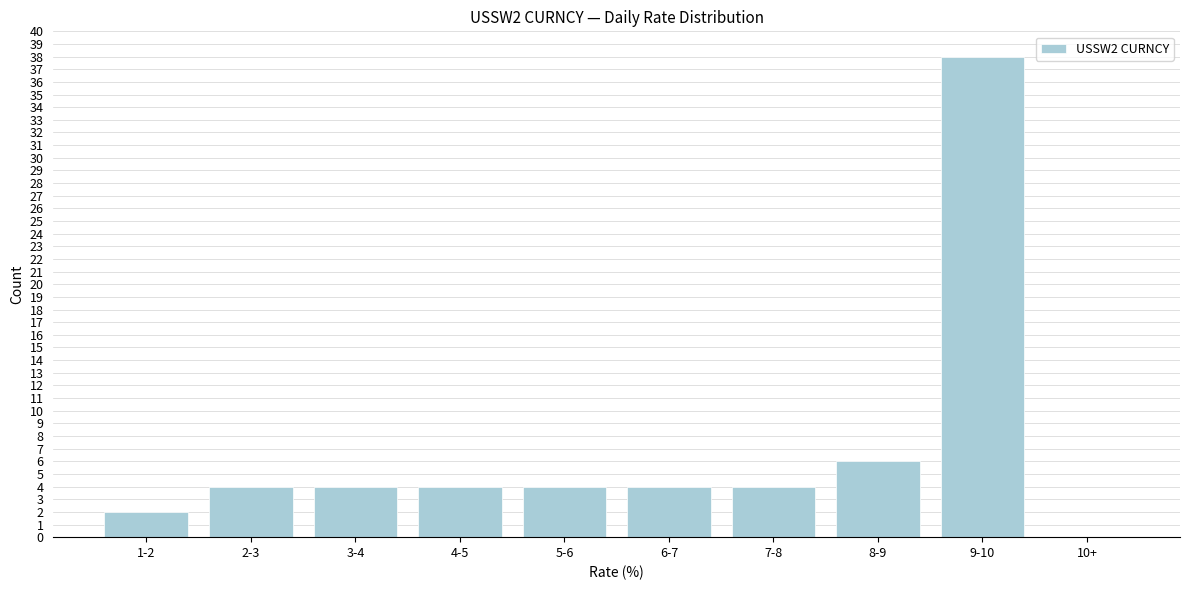

Reading left to right, transcribe all the data shown in this chart.

1-2=2	2-3=4	3-4=4	4-5=4	5-6=4	6-7=4	7-8=4	8-9=6	9-10=38	10+=0